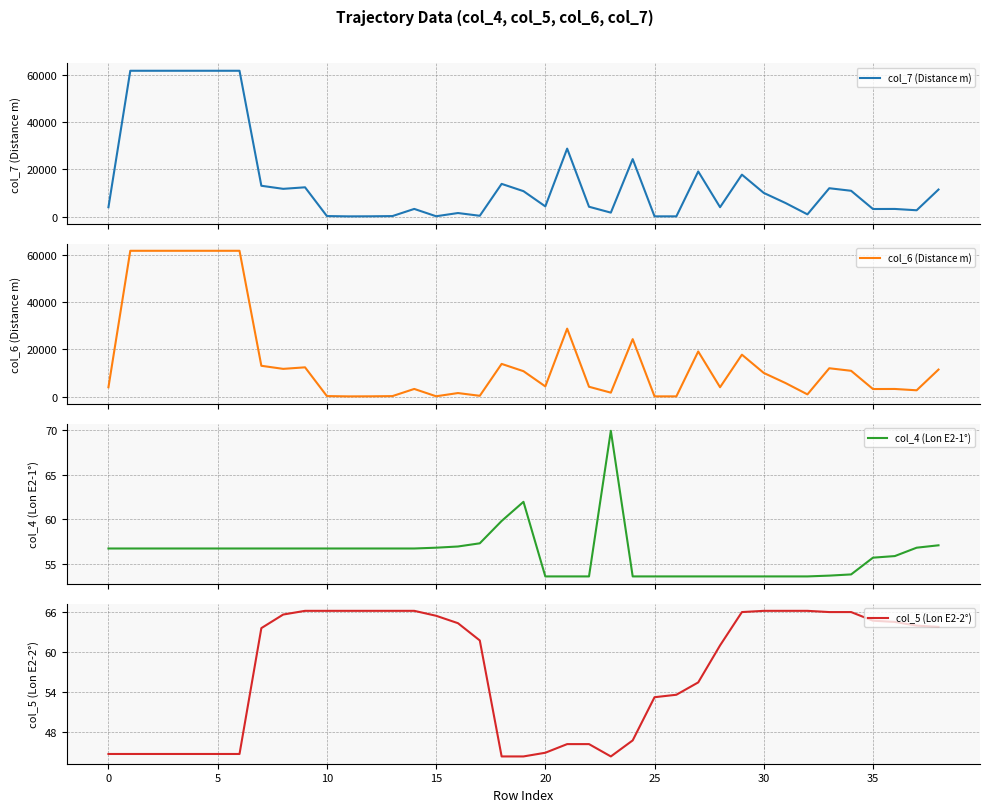

Where is col_6 (Distance m) nearest to the value 30885?

21